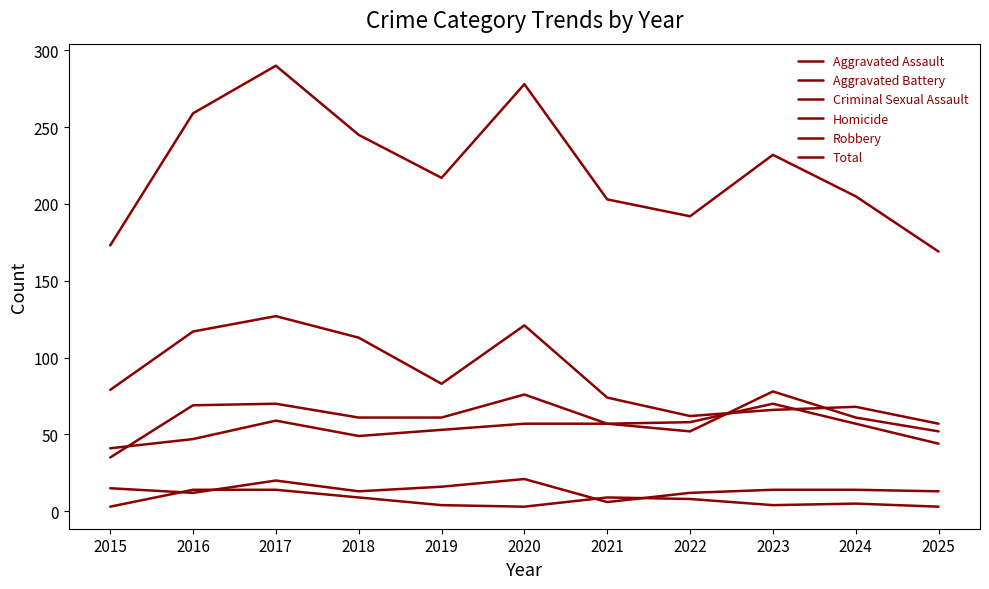

How many times do Aggravated Assault and Robbery cross each other?

2